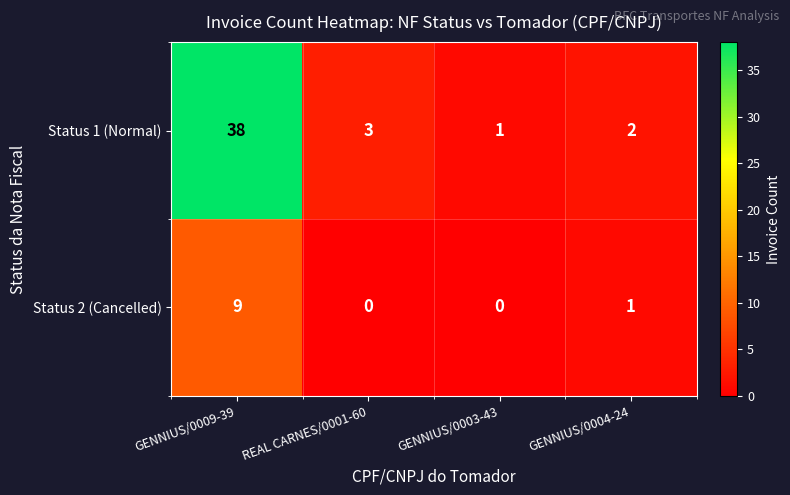

What is the average value of the Status 1 (Normal) series?

11